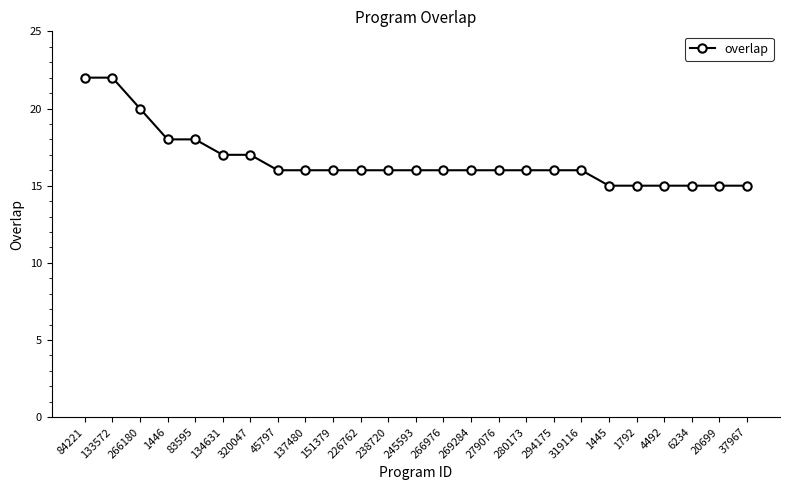

What position from the right is 1792?

5